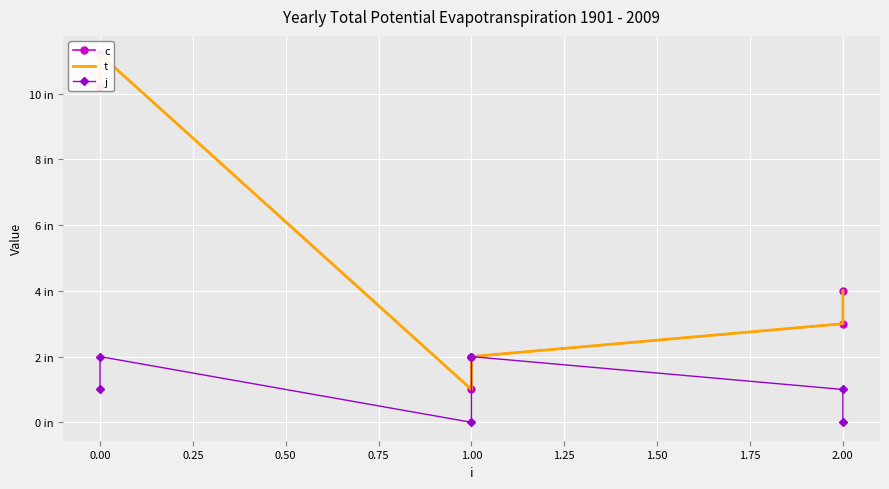

True or false: t has a value of 18.1 at 0.00.

False